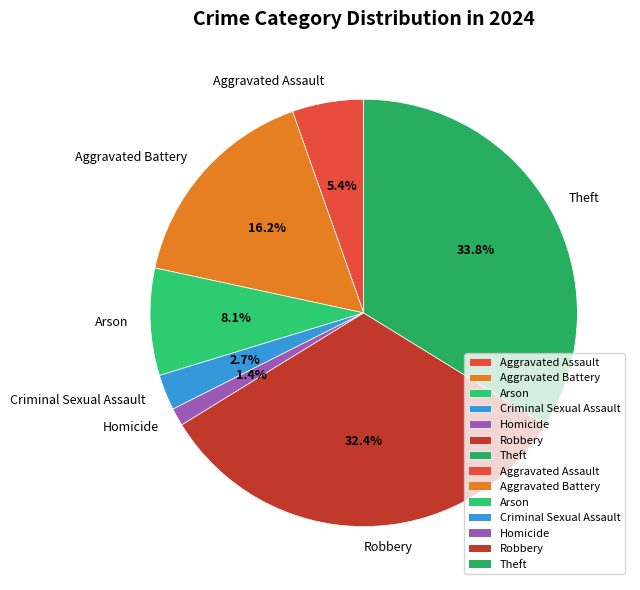

What percentage is the Robbery slice, to the nearest percent?

32%